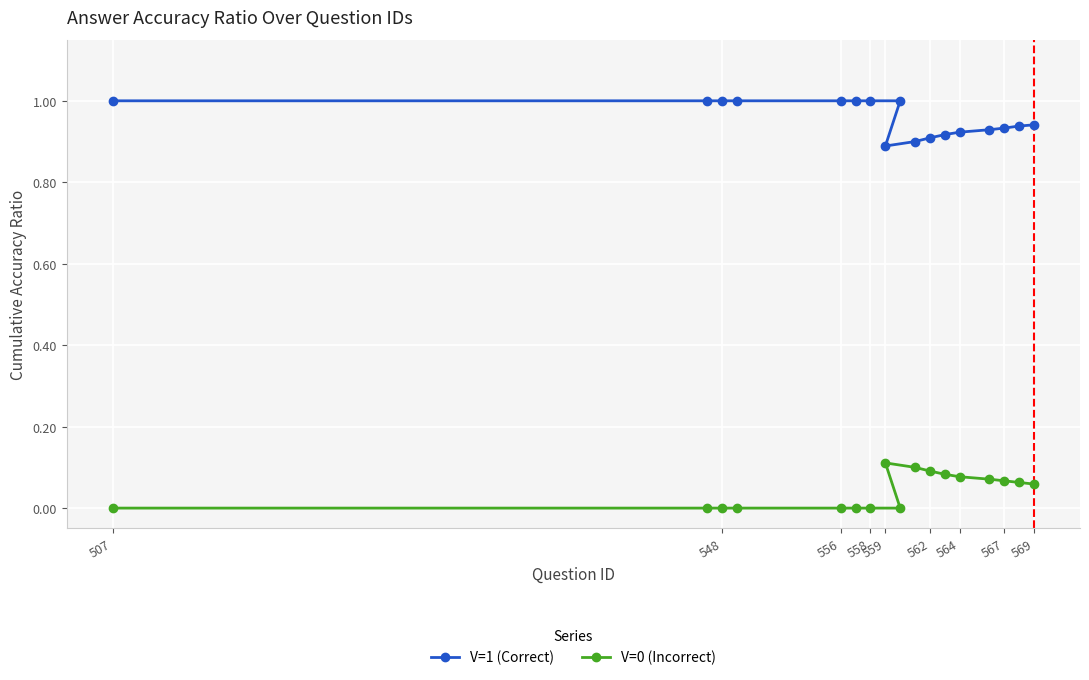

True or false: V=0 (Incorrect) and V=1 (Correct) cross at least once.

False